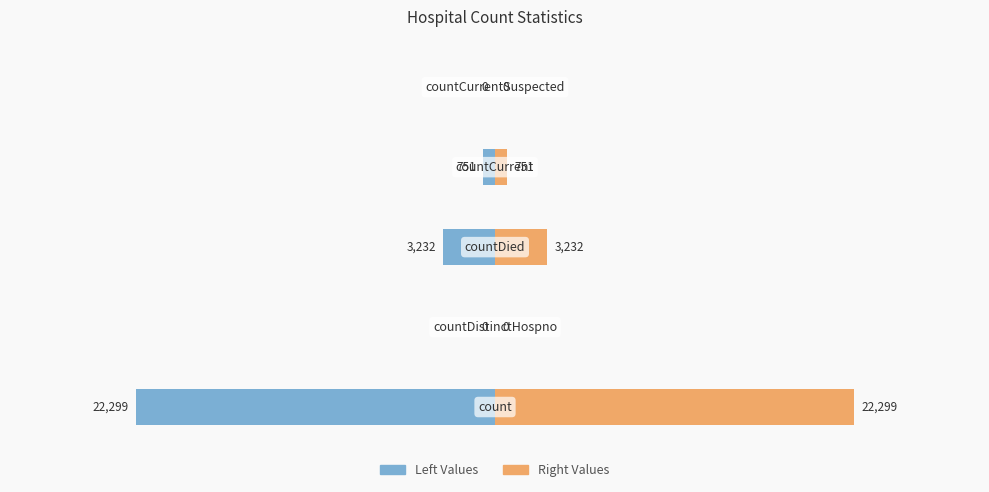

Between −10000 and −20000, which is larger?

−10000